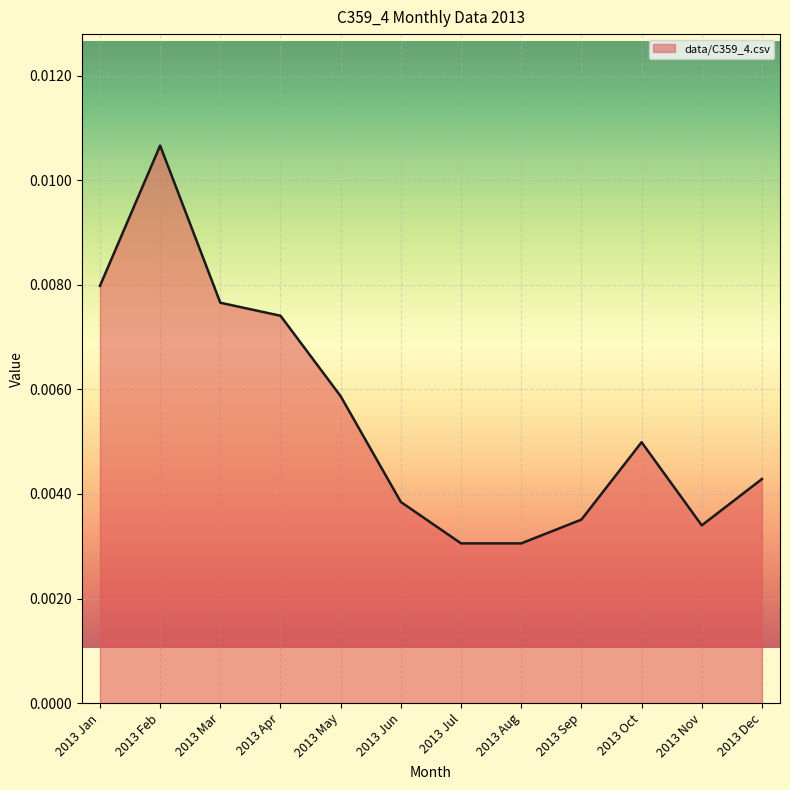

Which label corresponds to the largest value in the chart?

2013 Feb